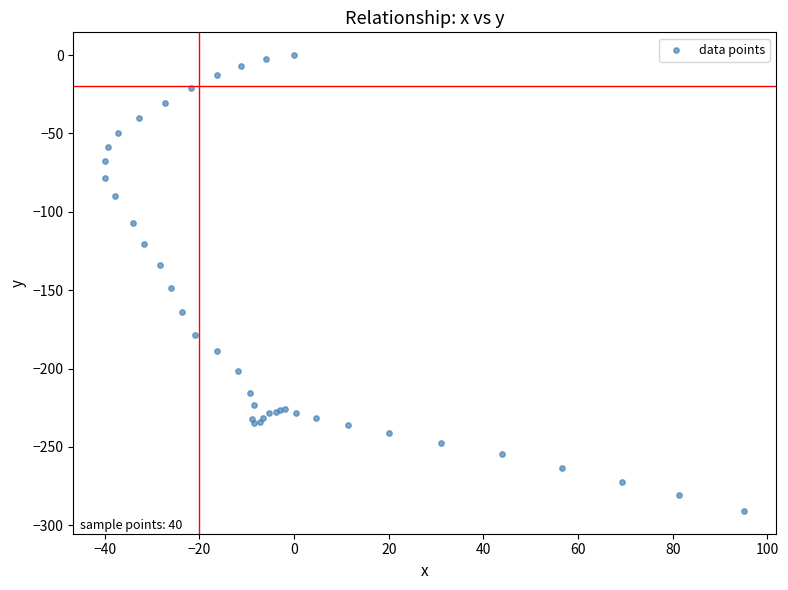

What Y value in the scatter plot is closest to -145?

-148.8